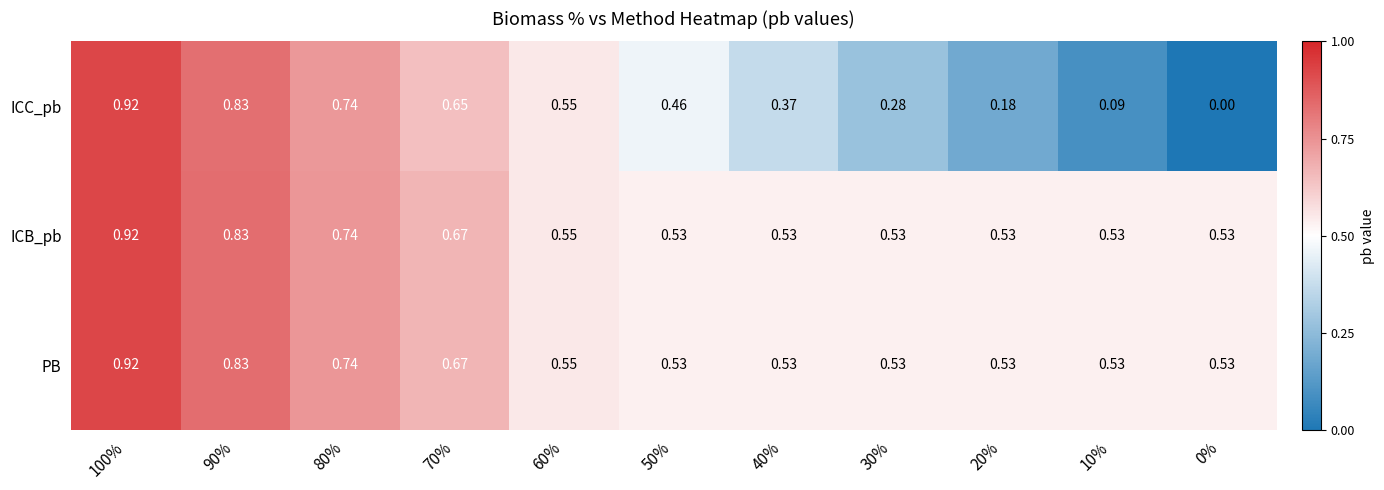

Is the value of ICB_pb at 0% greater than the value of ICC_pb at 100%?

No